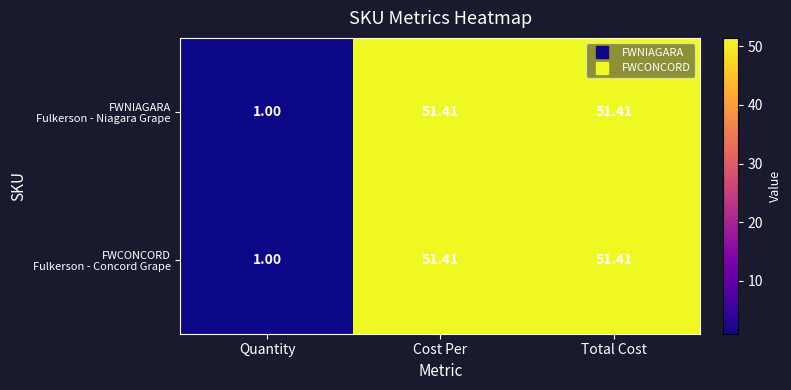

Count the number of data series in this chart.

2